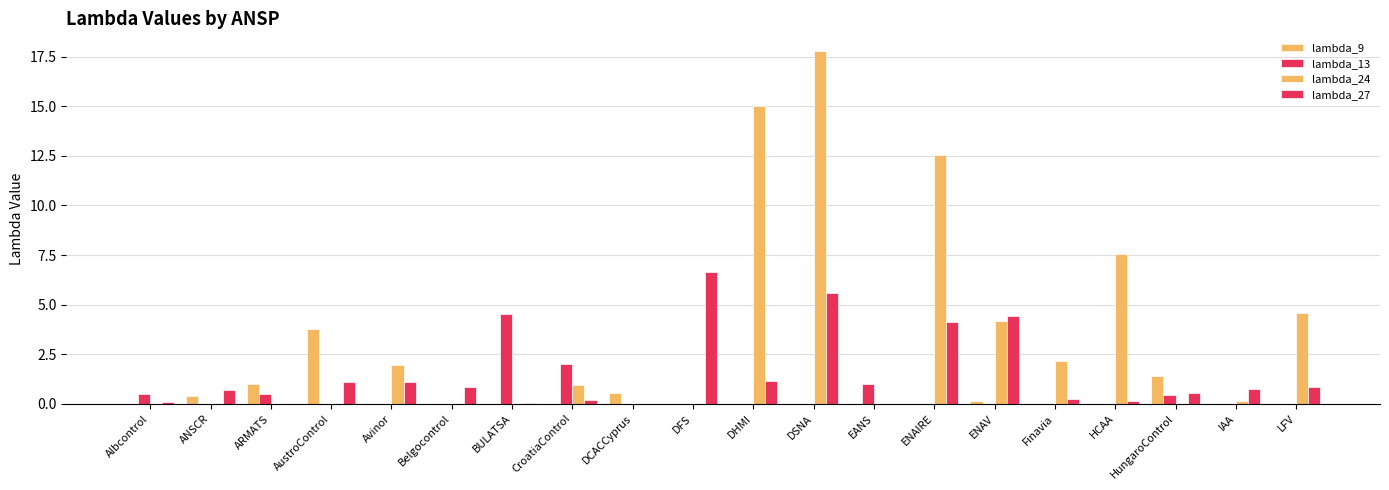

Reading left to right, list all the values displayed in this chart.

lambda_9: 0.0	0.4	1.0	3.8	0.0	0.0	0.0	0.0	0.5	0.0	0.0	0.0	0.0	0.0	0.1	0.0	0.0	1.4	0.0	0.0
lambda_13: 0.5	0.0	0.5	0.0	0.0	0.0	4.5	2.0	0.0	0.0	0.0	0.0	1.0	0.0	0.0	0.0	0.0	0.4	0.0	0.0
lambda_24: 0.0	0.0	0.0	0.0	2.0	0.0	0.0	1.0	0.0	0.0	15.0	17.8	0.0	12.6	4.2	2.2	7.6	0.0	0.1	4.6
lambda_27: 0.1	0.7	0.0	1.1	1.1	0.9	0.0	0.2	0.0	6.6	1.2	5.6	0.0	4.1	4.4	0.2	0.2	0.6	0.7	0.8